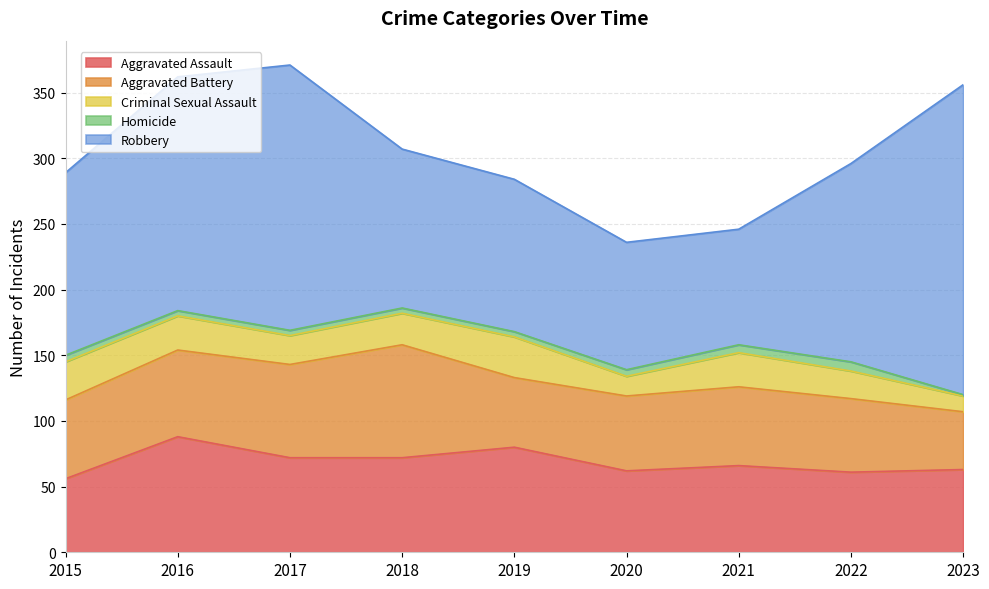

How many data points in Aggravated Assault are above 66?

4